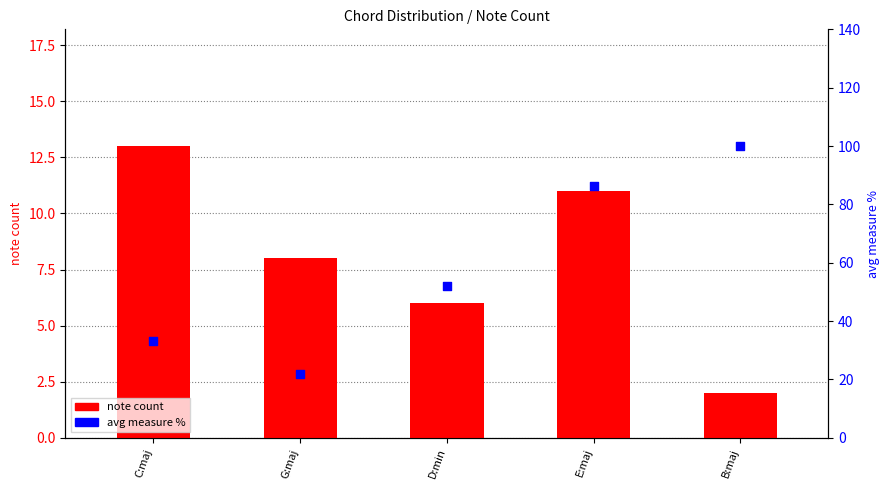

Which series reaches the minimum Y coordinate?

note count